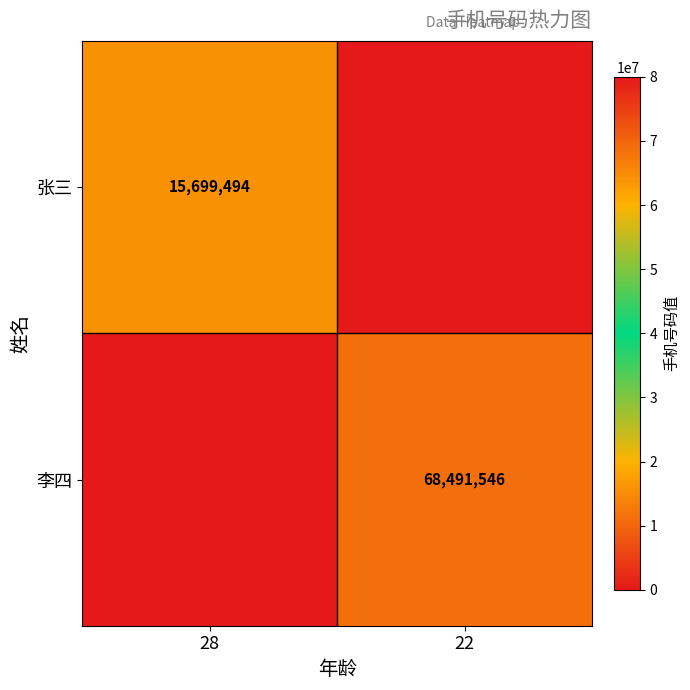

What is the difference between the highest and lowest values at 22?

68491546